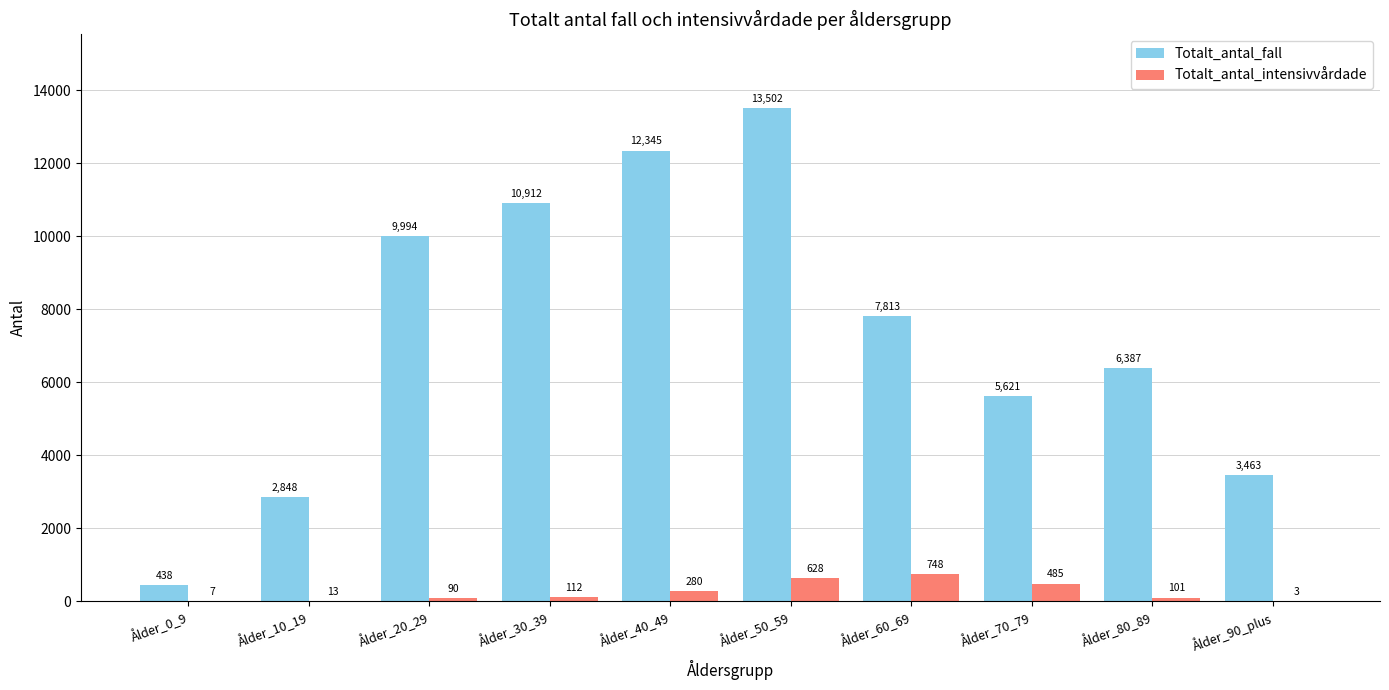

Which series has the largest total across all categories?

Totalt_antal_fall